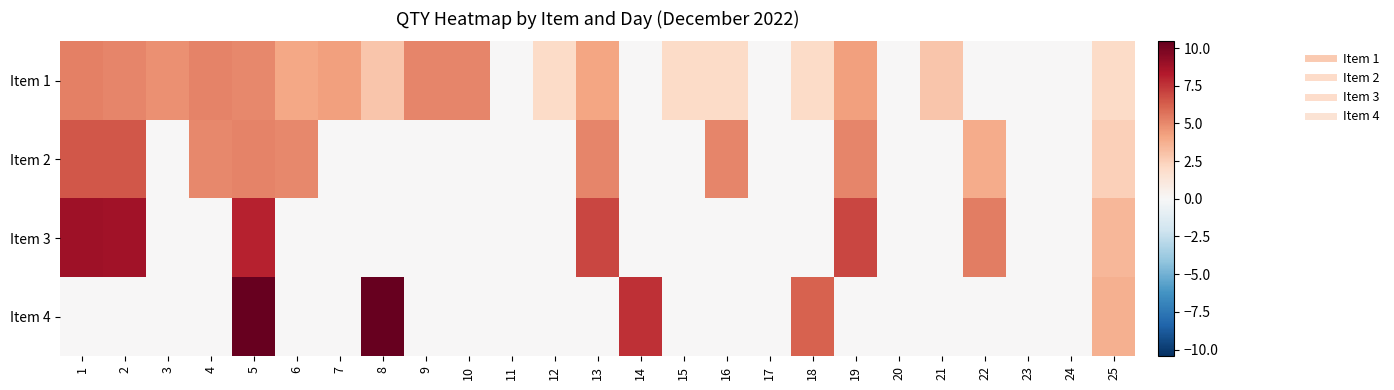

Which has a higher value, 4 or 7?

4